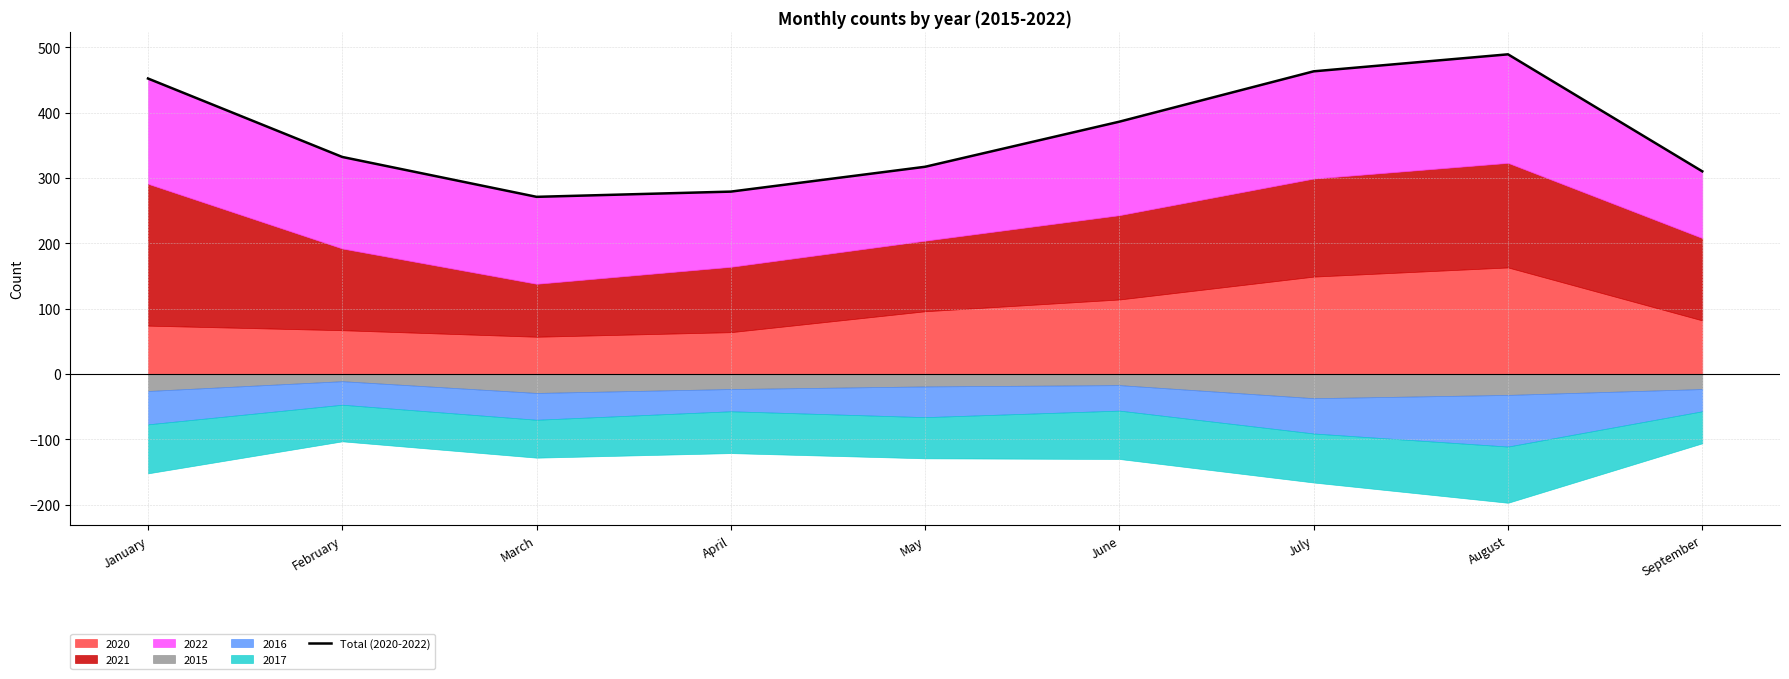

What is the change in value from March to June?

+115